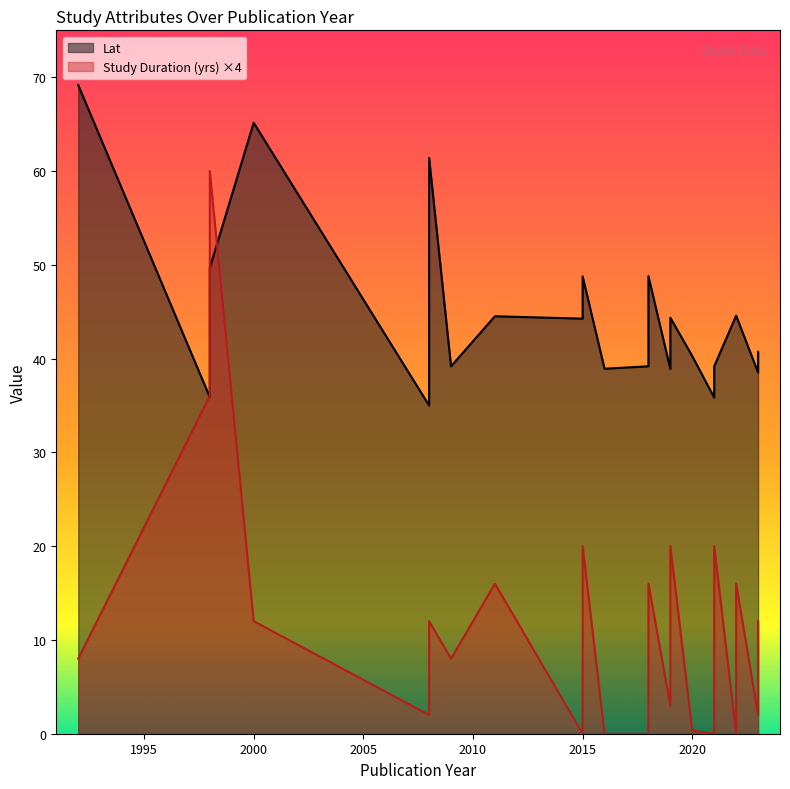

True or false: Lat and Study Duration (yrs) cross at least once.

False